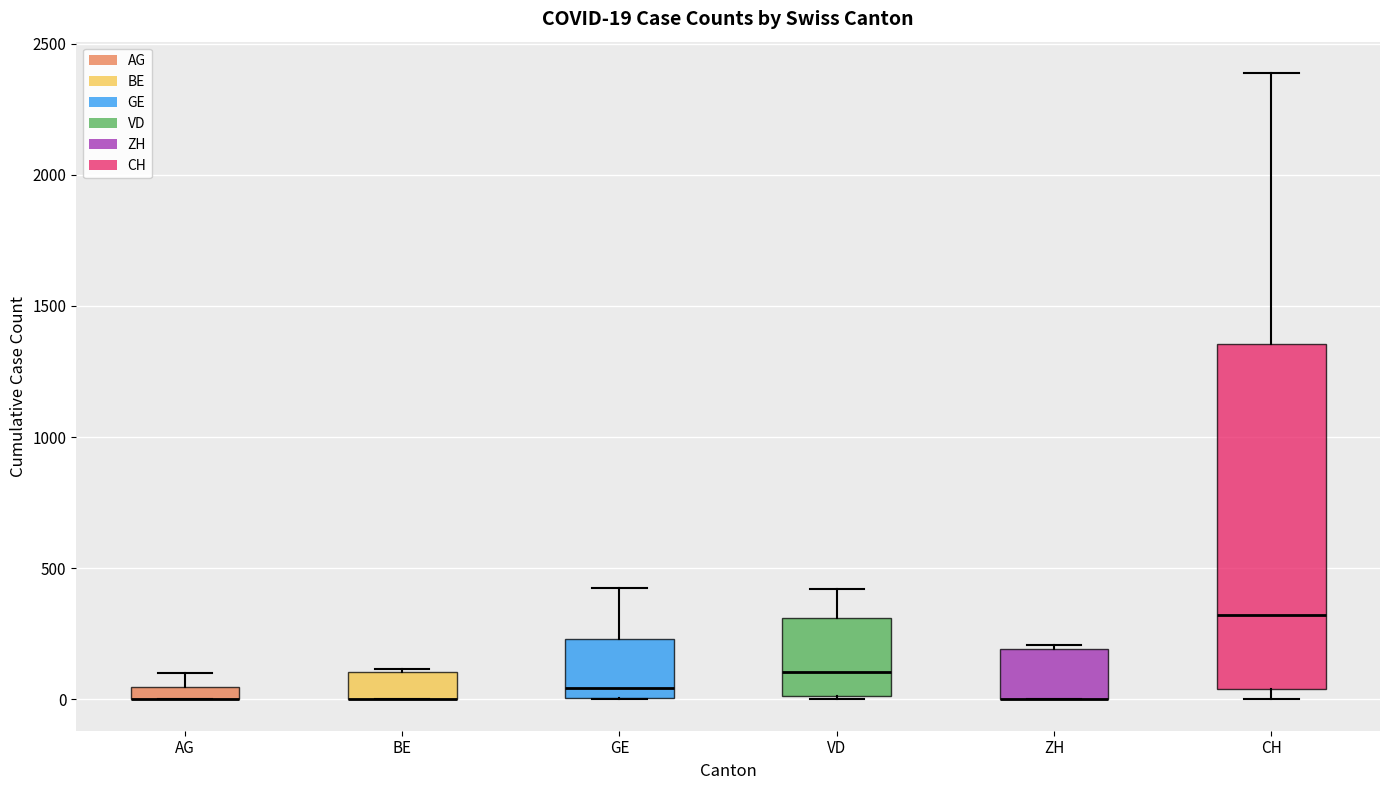

Comparing the boxes themselves (not the whiskers), which one is the tallest?

CH